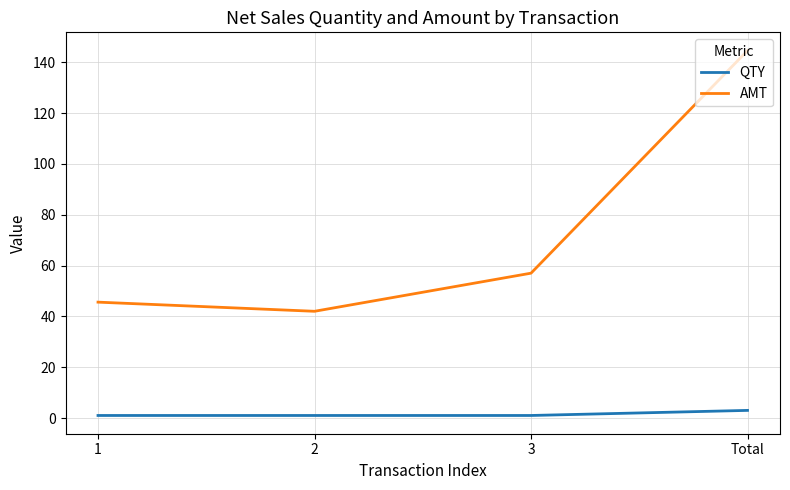

List the series in order of their overall mean, lowest first.

QTY, AMT